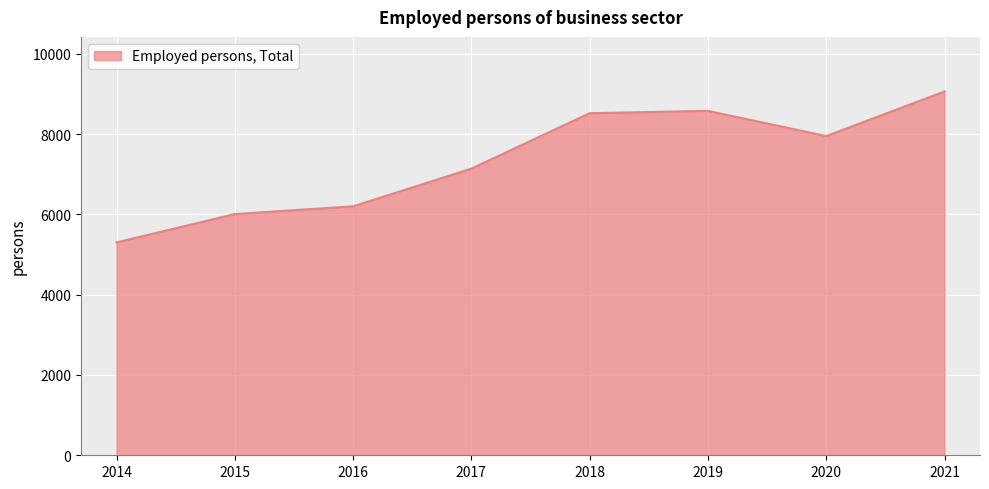

Count the number of data series in this chart.

1